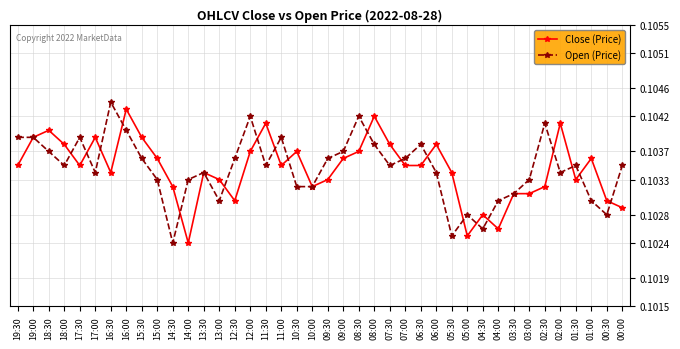

How many series are shown in this chart?

2